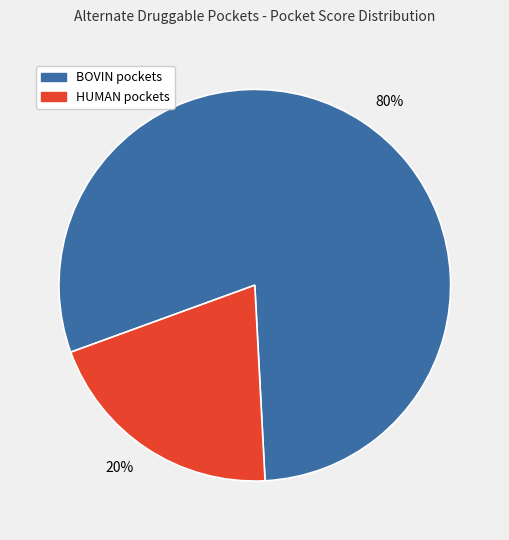

What is the smallest slice in the pie chart?

20%